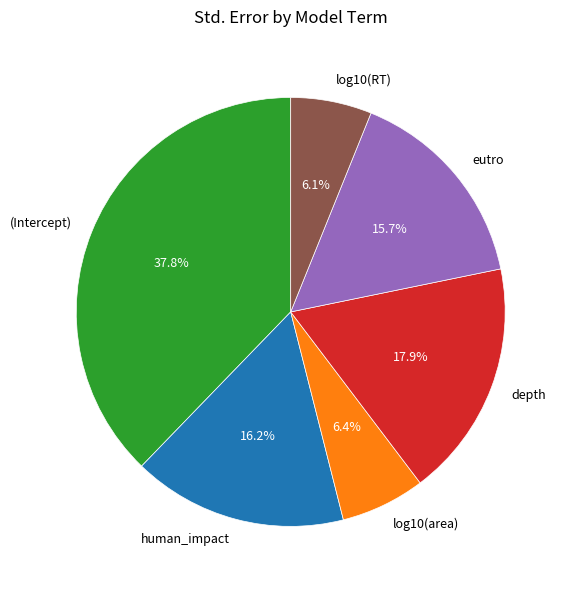

Between (Intercept) and depth, which is larger?

(Intercept)